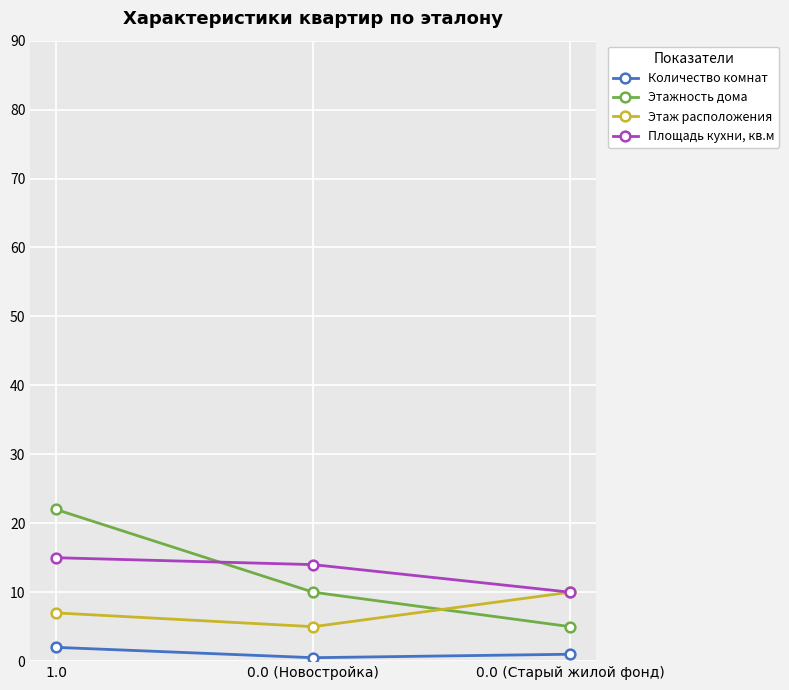

True or false: Этажность дома has a value of 5.0 at 0.0 (Старый жилой фонд).

True